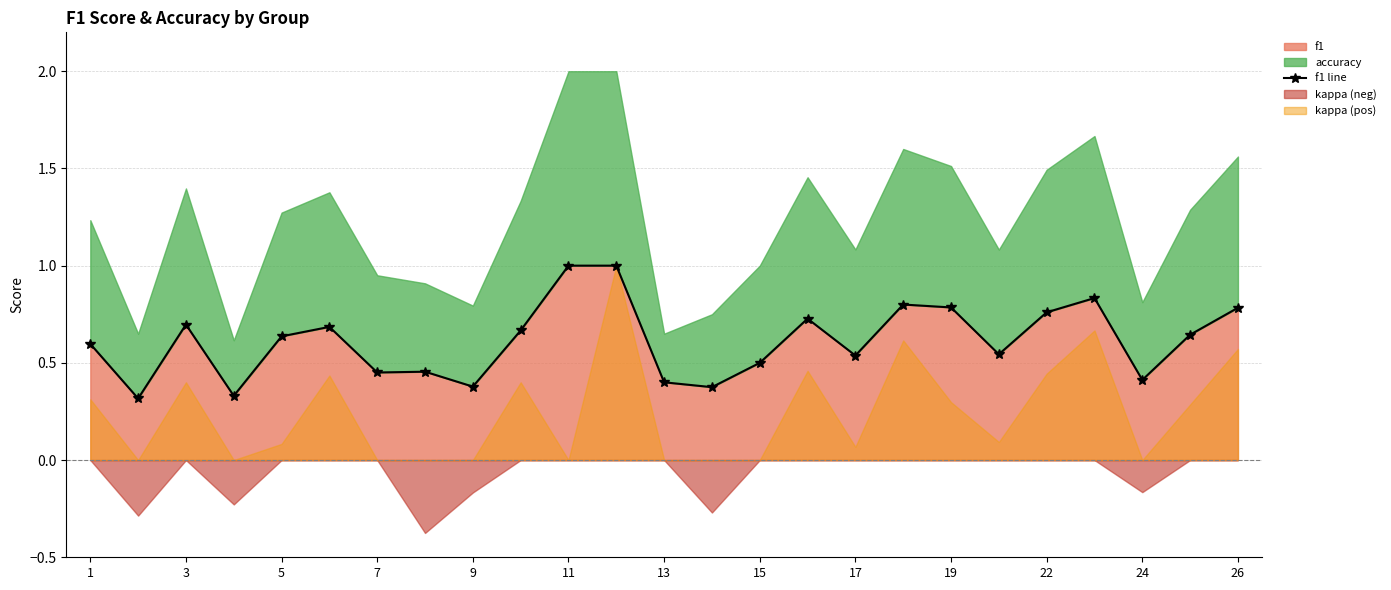

What is the maximum value for f1?

1.0